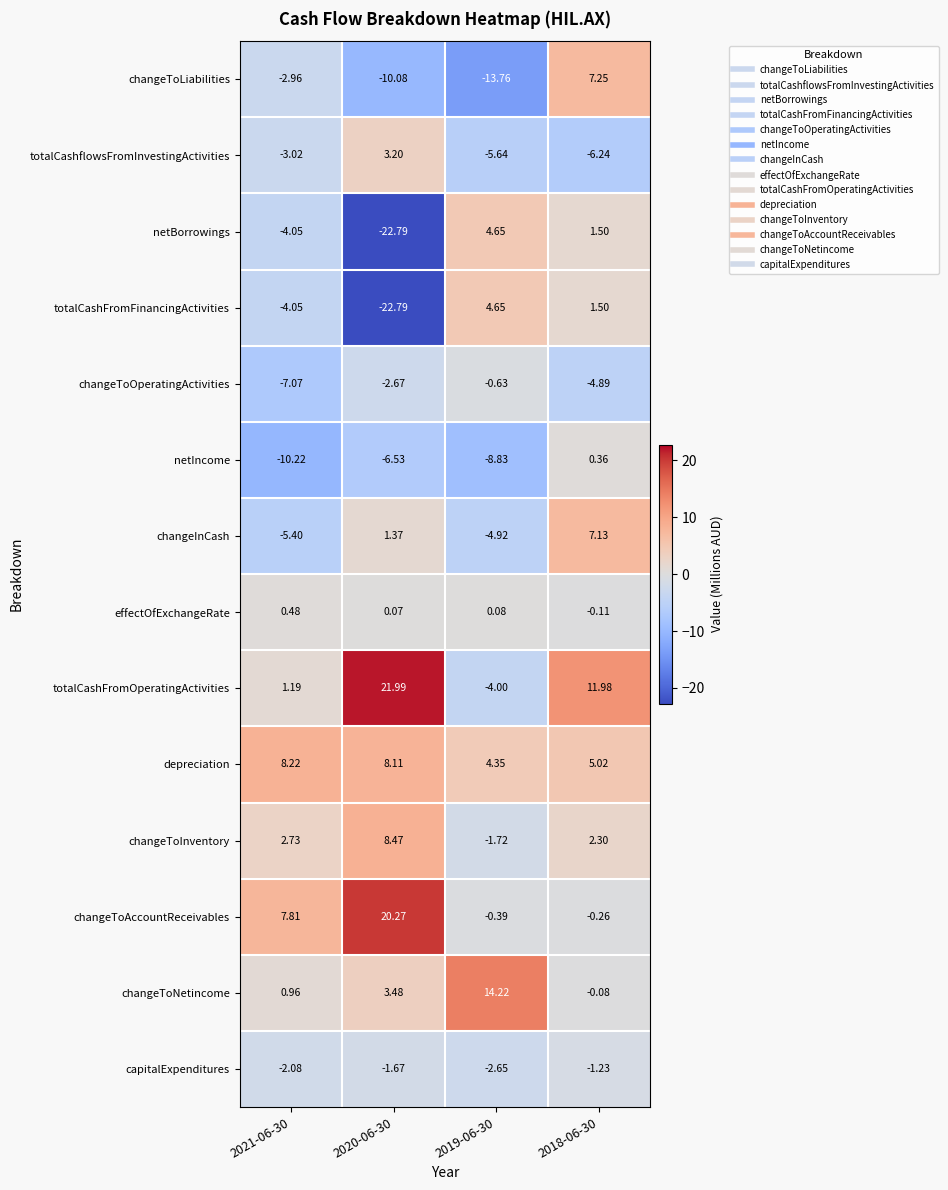

Which series has the largest total across all categories?

totalCashFromOperatingActivities